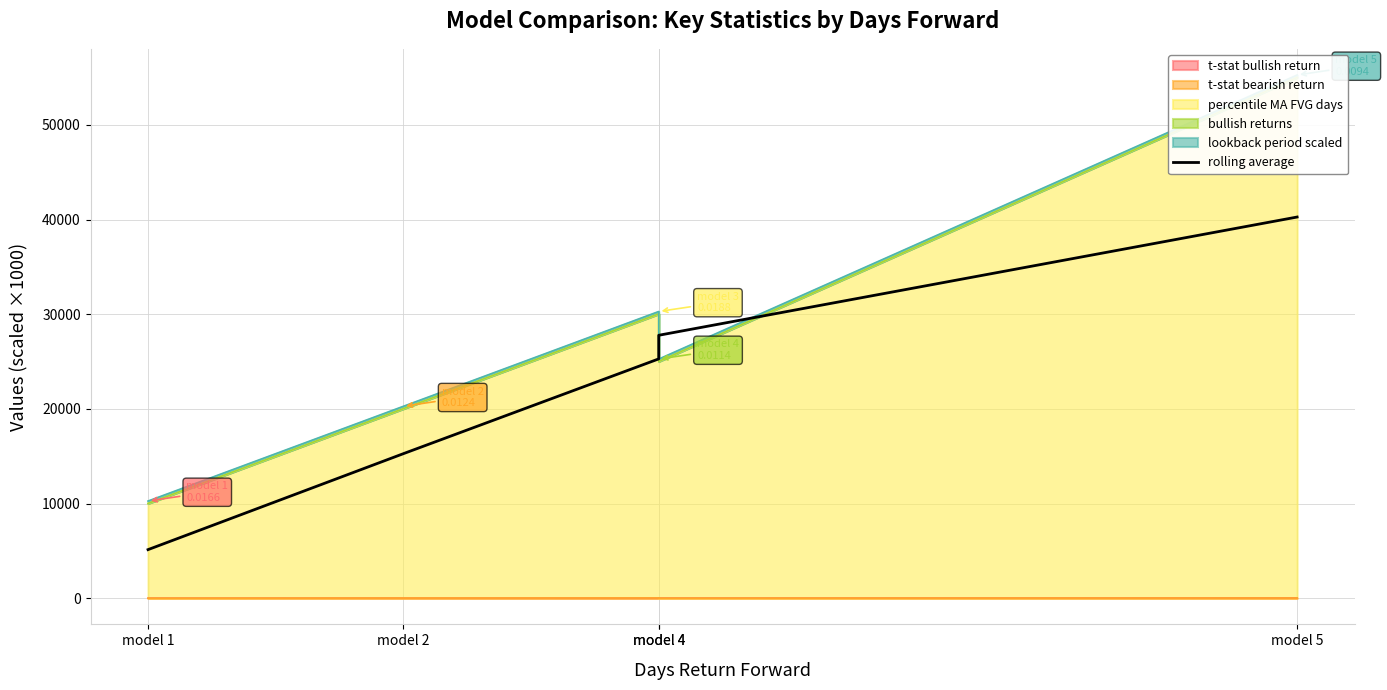

What is the change in value from model 1 to model 2?

+10138.6